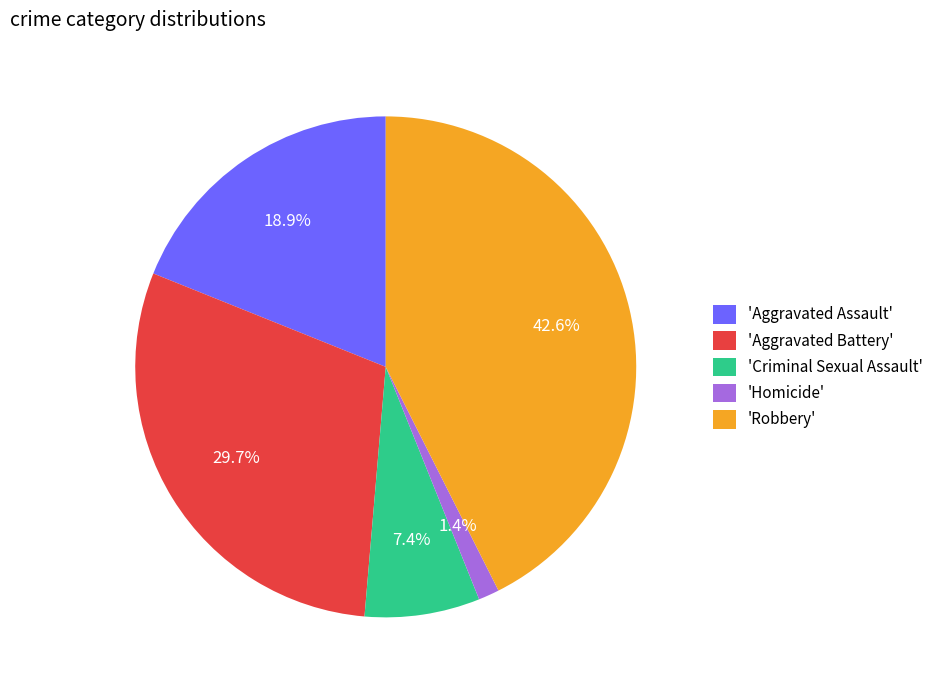

Does 'Criminal Sexual Assault' represent more than half of the total?

No